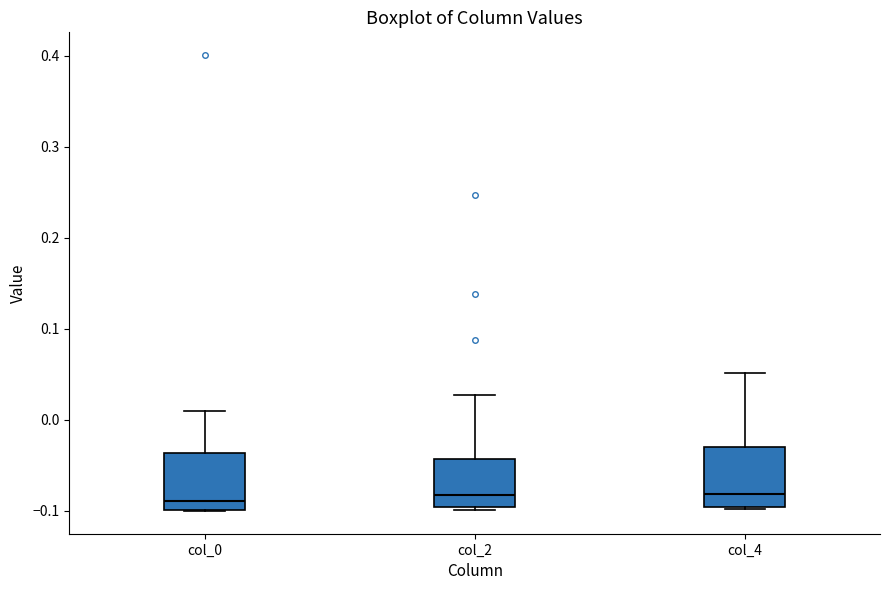

Reading left to right, read every box against the y-axis: the position of its median line, the range the box covers, and the ends of its whiskers. The values are not printed on the chart, so give them approximately, as read against the axis.

col_0: median -0.09, box -0.10 to -0.04, whiskers -0.10 to 0.01
col_2: median -0.08, box -0.10 to -0.04, whiskers -0.10 to 0.03
col_4: median -0.08, box -0.10 to -0.03, whiskers -0.10 to 0.05